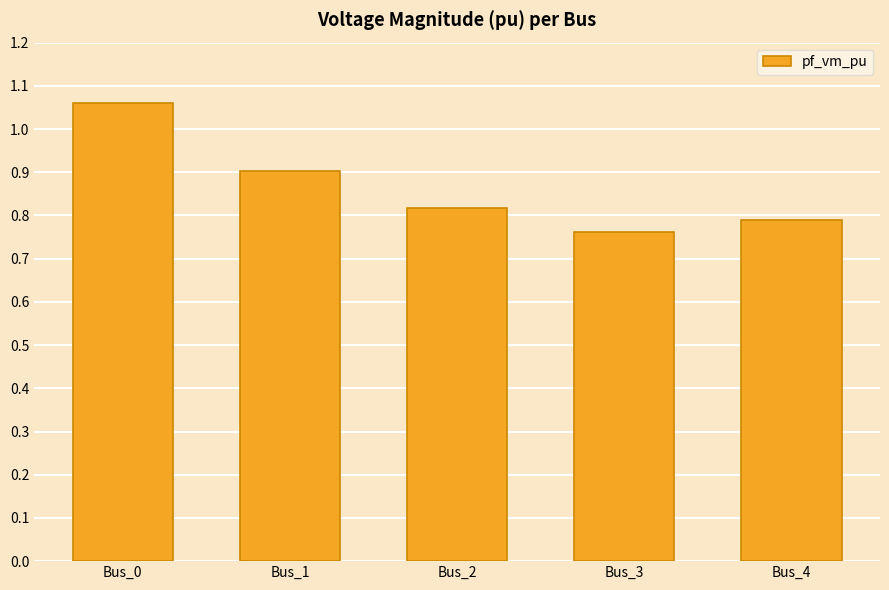

What is the value of the 2nd bar from the left?

0.9